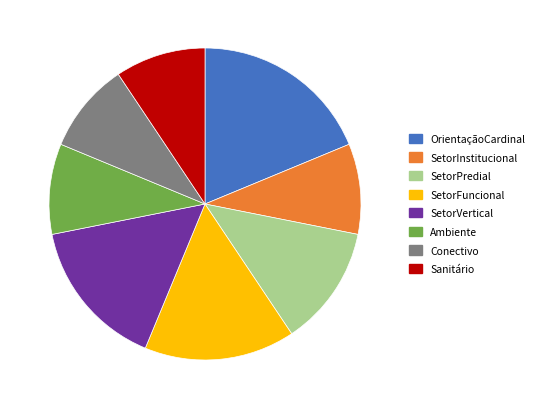

True or false: SetorPredial accounts for 1% of the total.

False